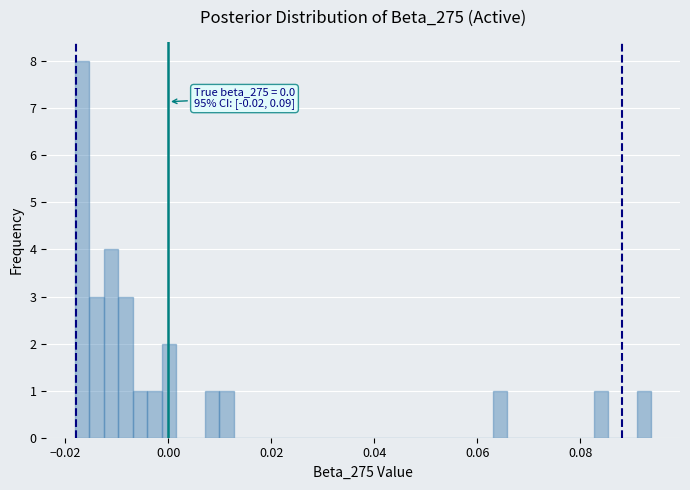

Read against the x-axis, roughly where is the centre of the tallest bar?

-0.016